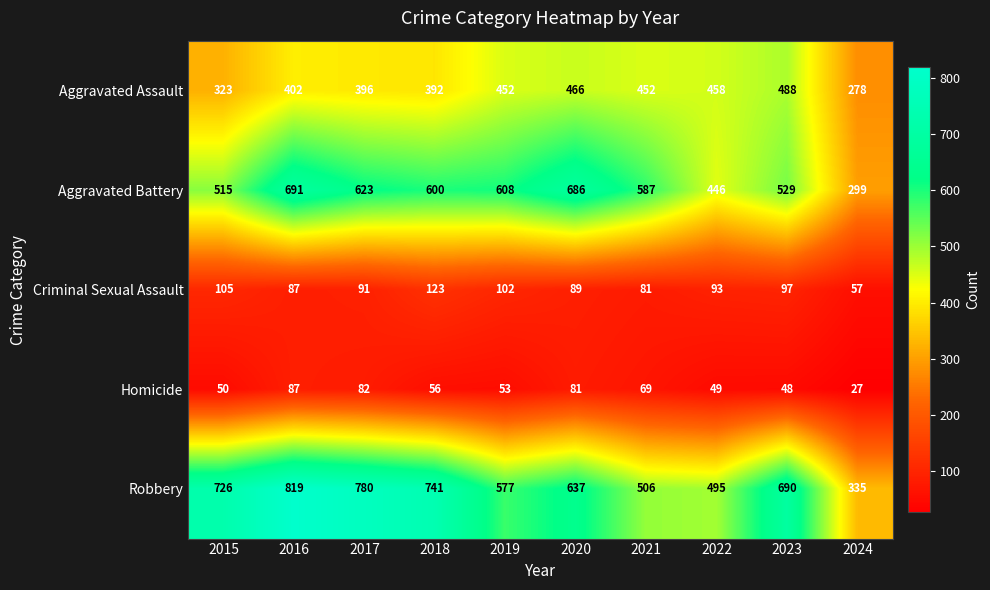

Between 2022 and 2024, which series saw the biggest shift?

Aggravated Assault